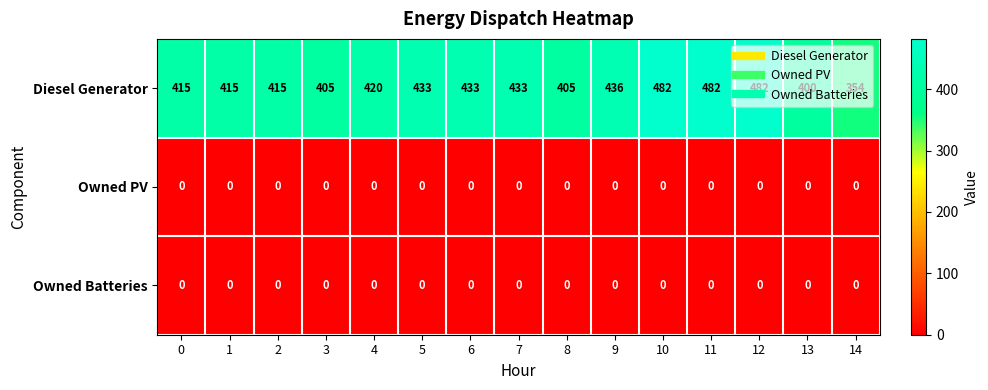

Is it true that Diesel Generator equals 203 at 11?

False